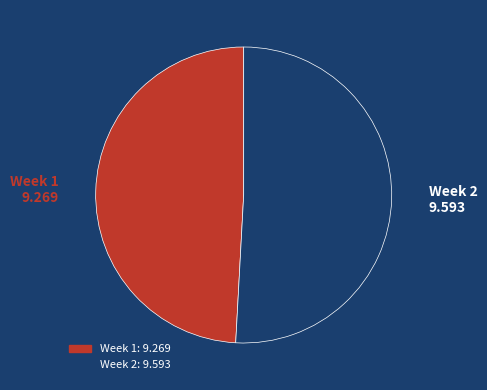

True or false: Week 1 accounts for 57% of the total.

False